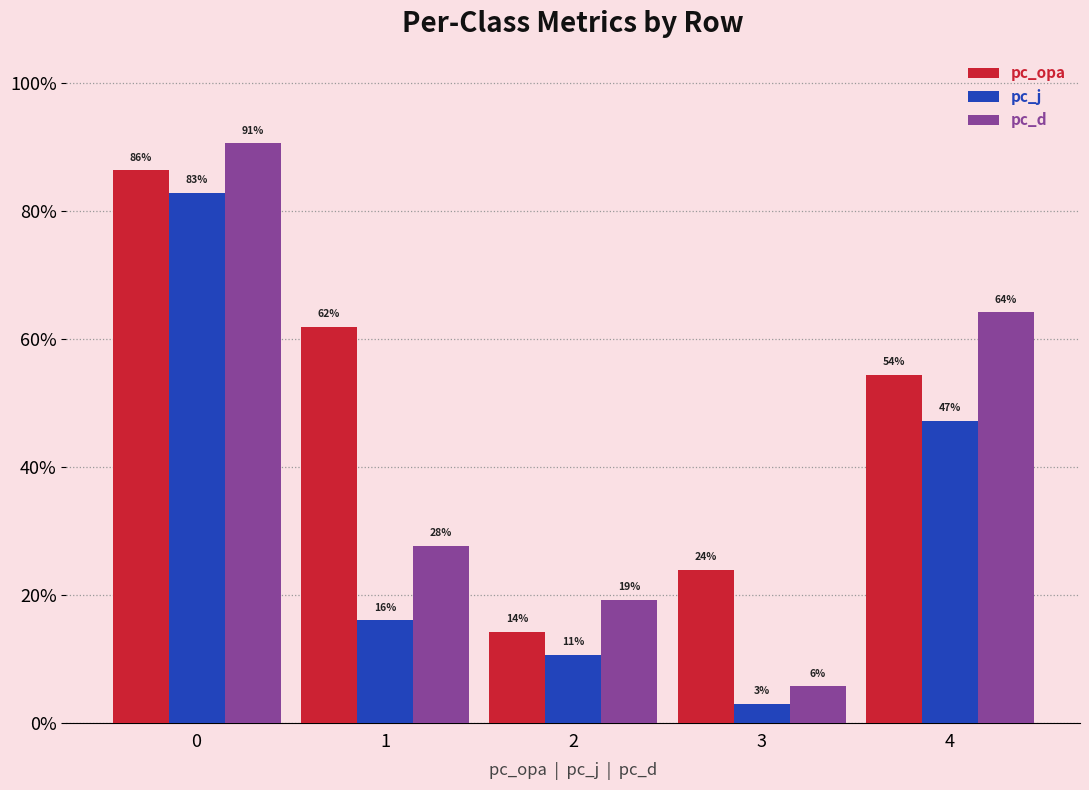

Are the bars horizontal?

No